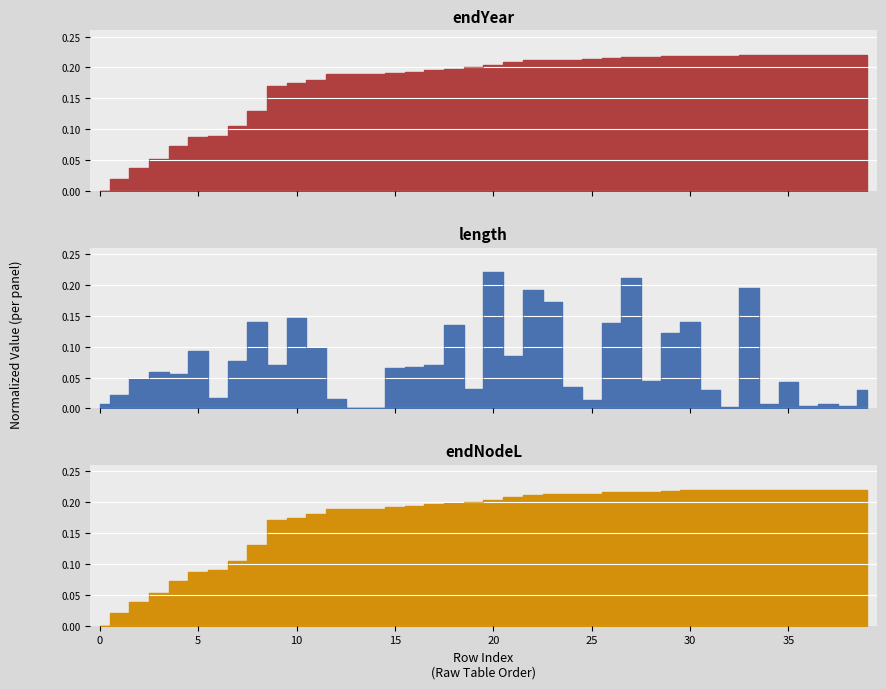

What are all the series names shown in the legend?

endYear, length, endNodeL